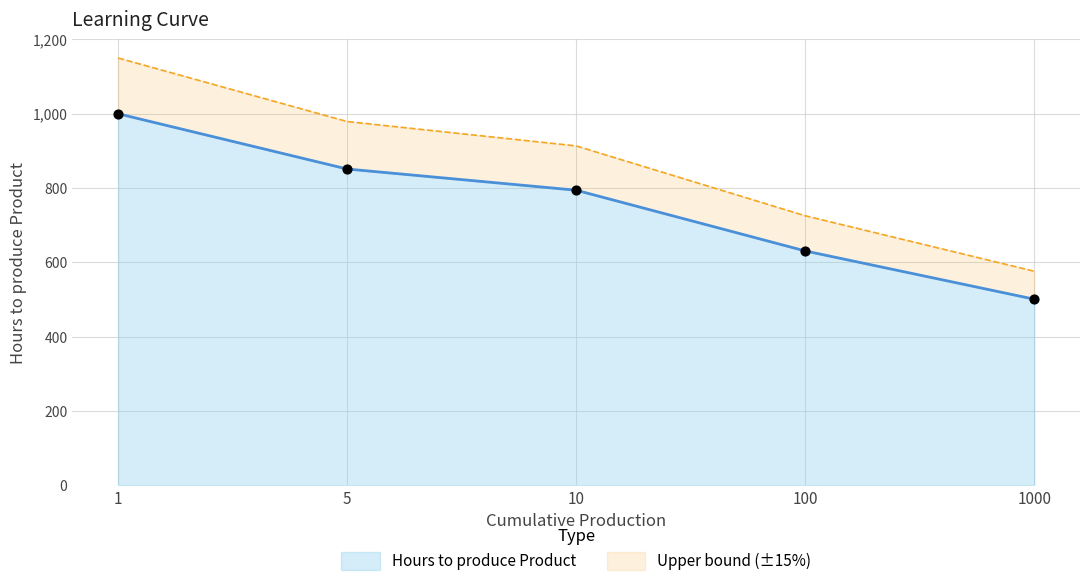

What is the change in value from 5 to 10?

-57.0